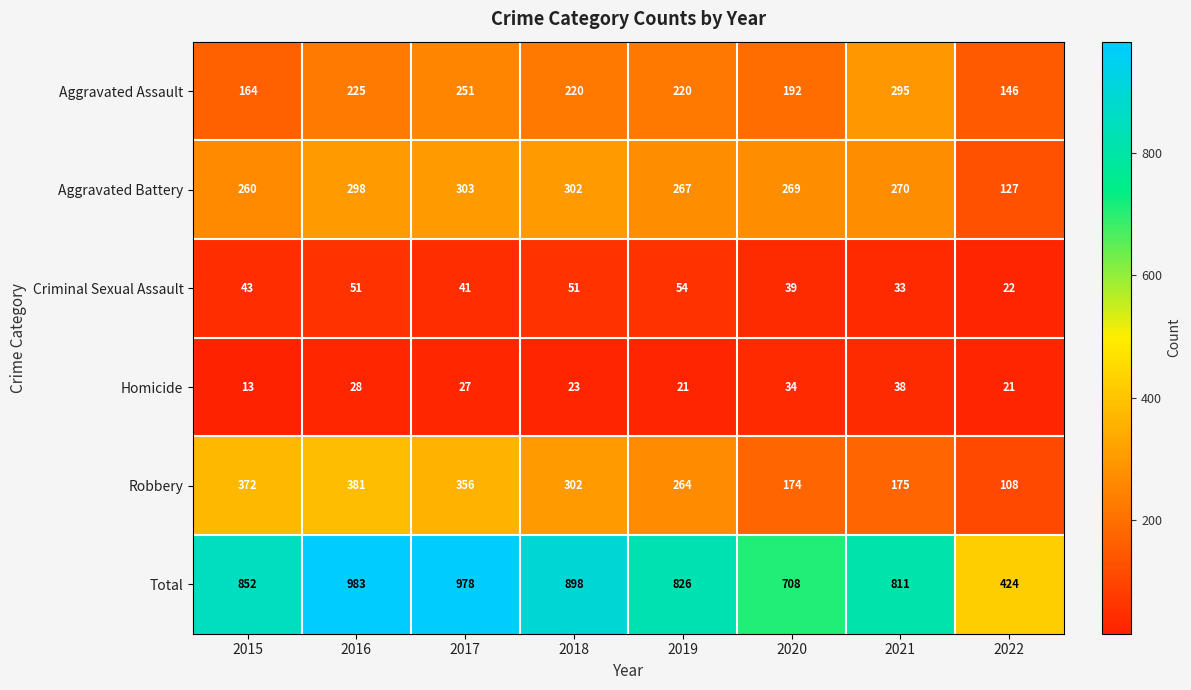

At which label does Aggravated Battery first exceed 270?

2016